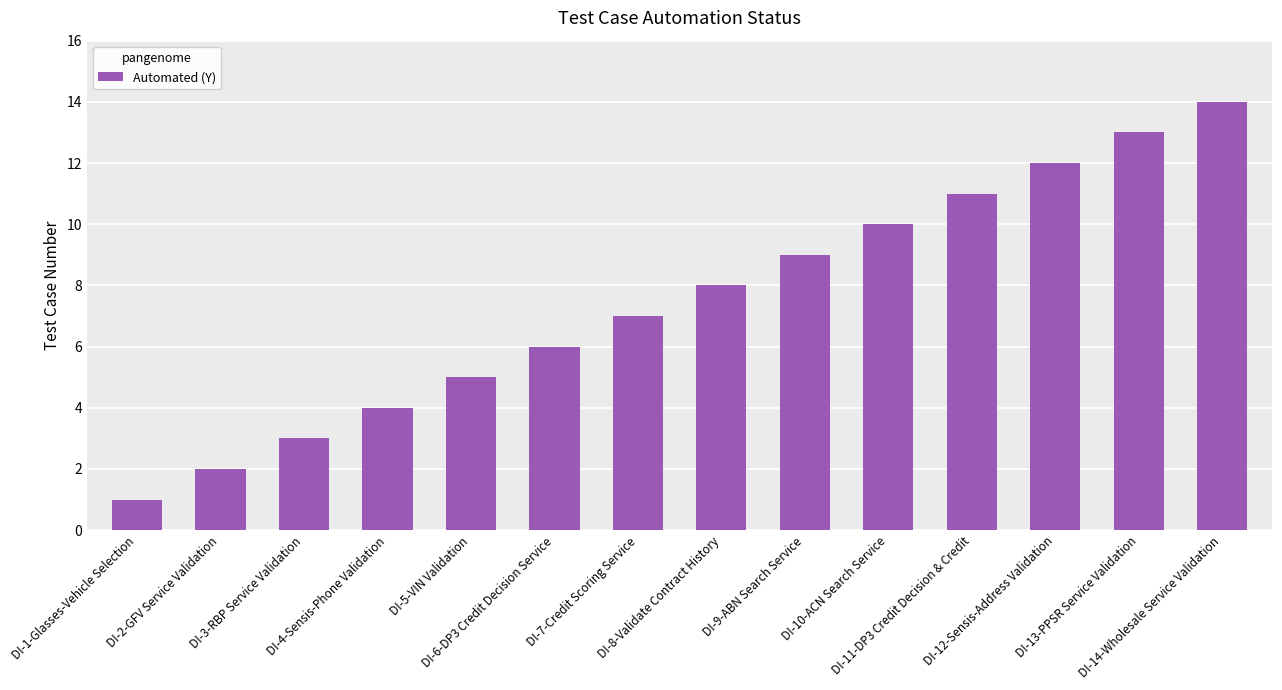

How many bars are there in total?

14